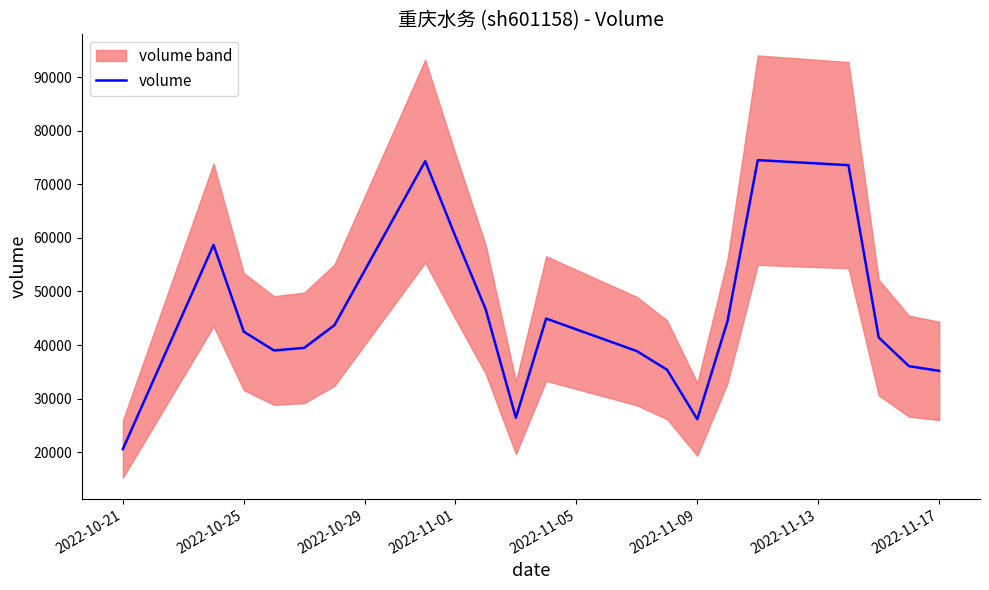

Reading right to left, what are all the values shown in this chart?

35177	36053	41412	73575	74515	44485	26138	35377	38864	44940	26430	46675	60275	74324	43714	39469	38976	42495	58689	20567